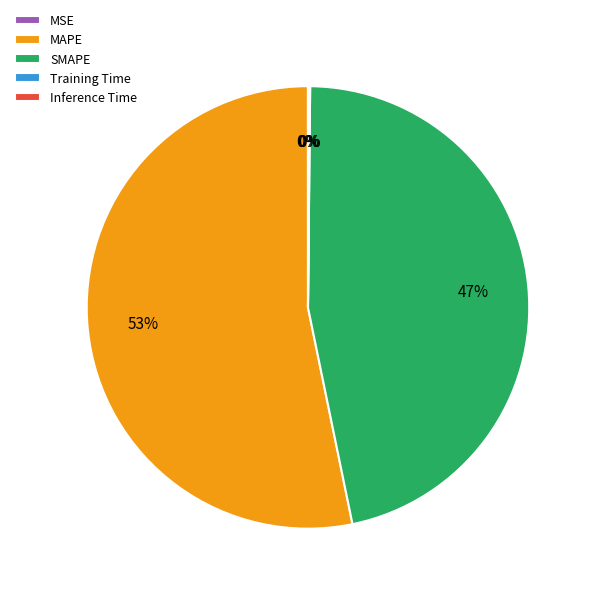

To the nearest percent, what is the difference between the largest and smallest slice percentages?

53%